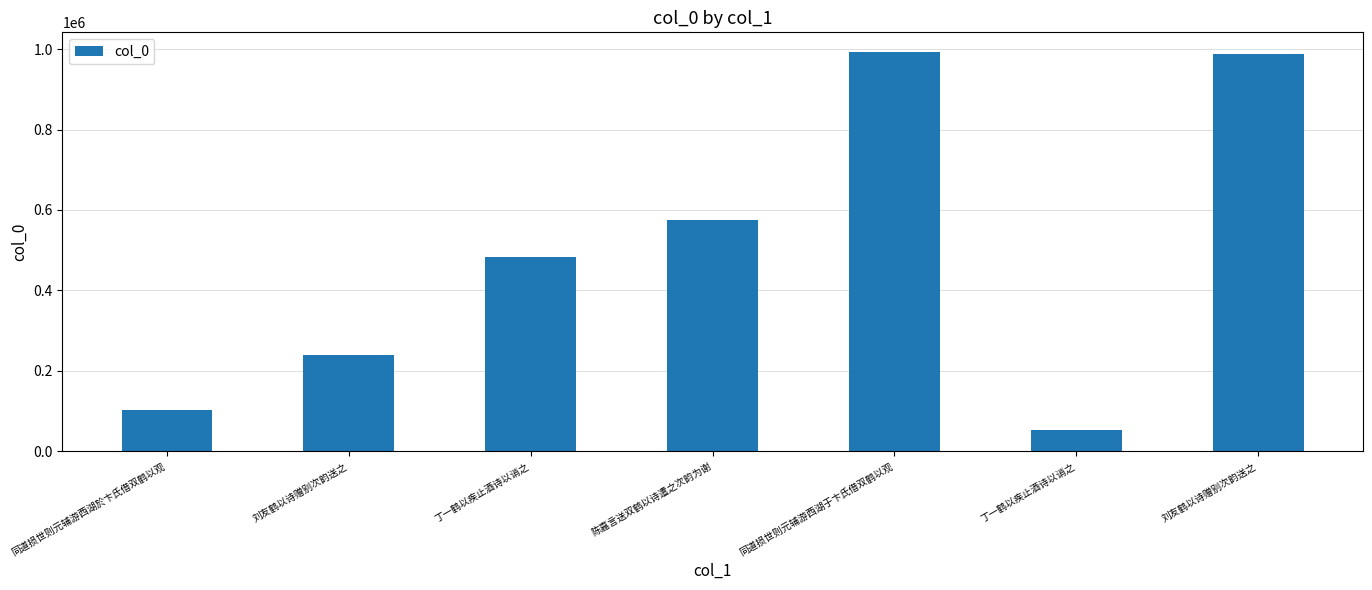

What is the change in value from 丁一鹤以疾止酒诗以诮之 to 刘友鹤以诗赠别次韵送之?

+503688